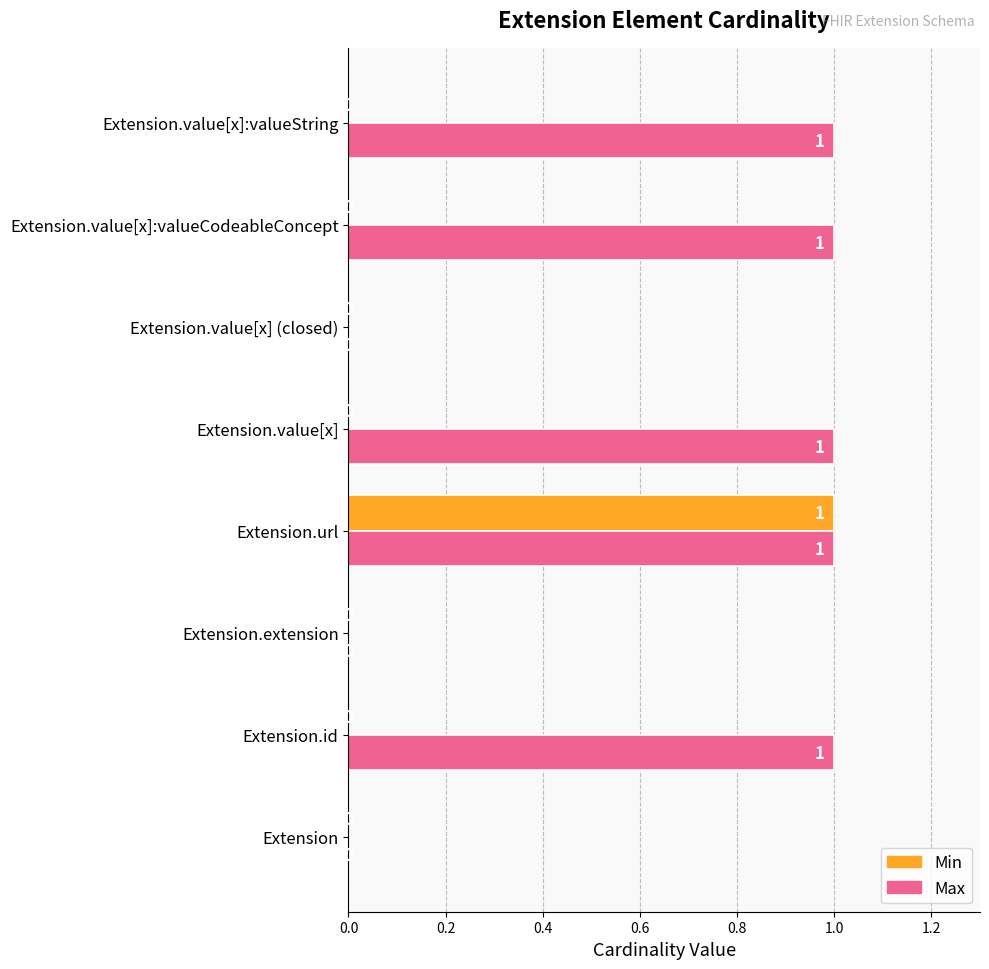

At which category is the sum across all series the highest?

Extension.url